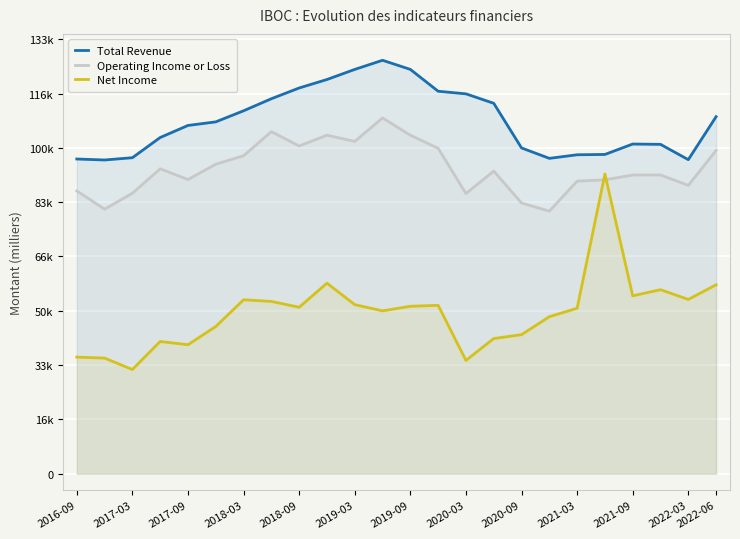

Count the number of data series in this chart.

3